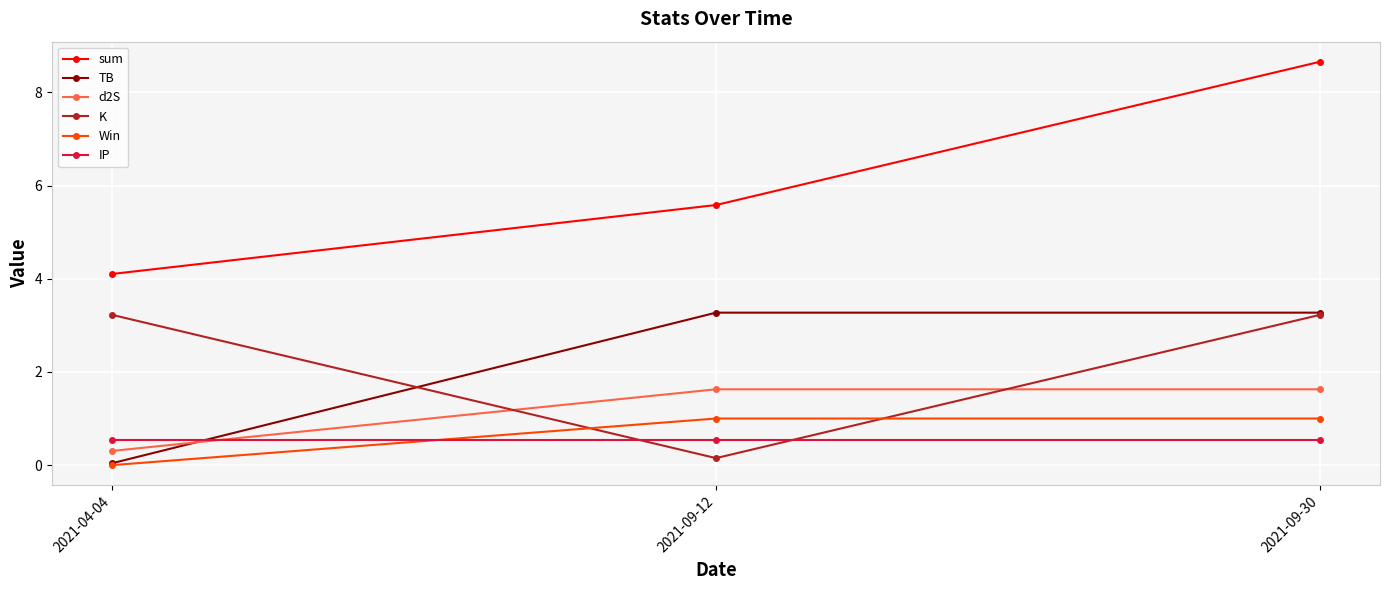

What is the highest value of the IP series?

0.5